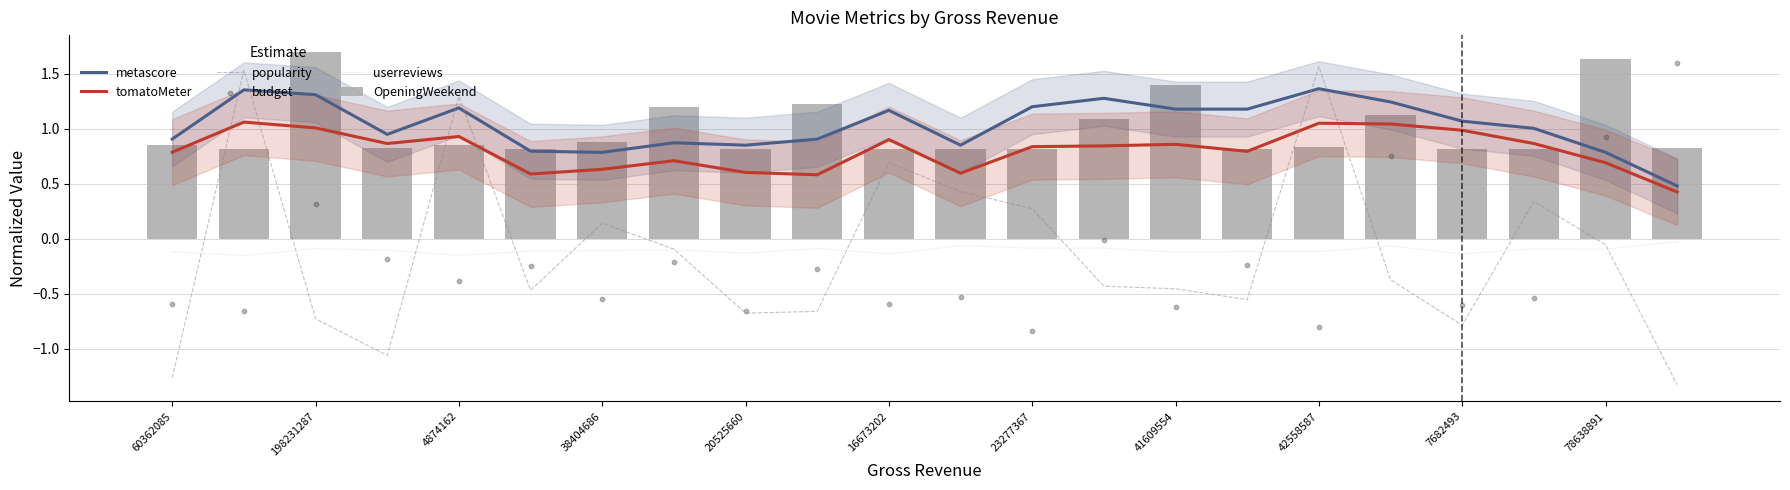

Which series reaches the maximum Y coordinate?

OpeningWeekend